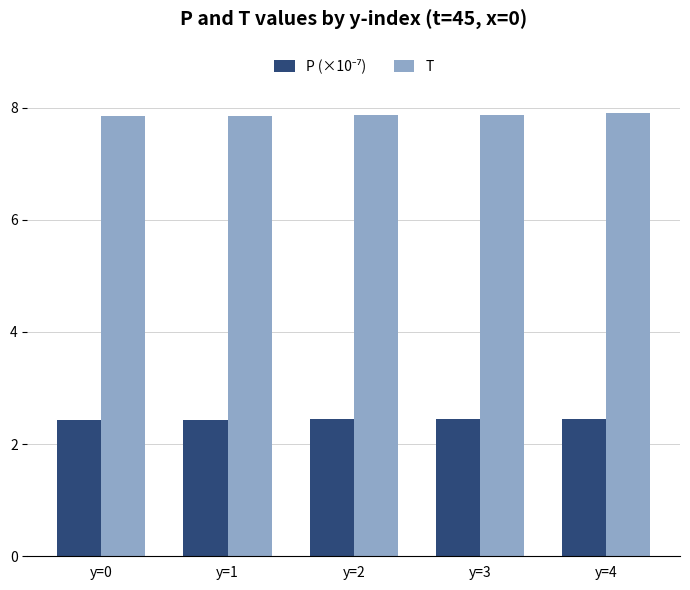

The value of T at y=2 is 7.9. True or false?

True